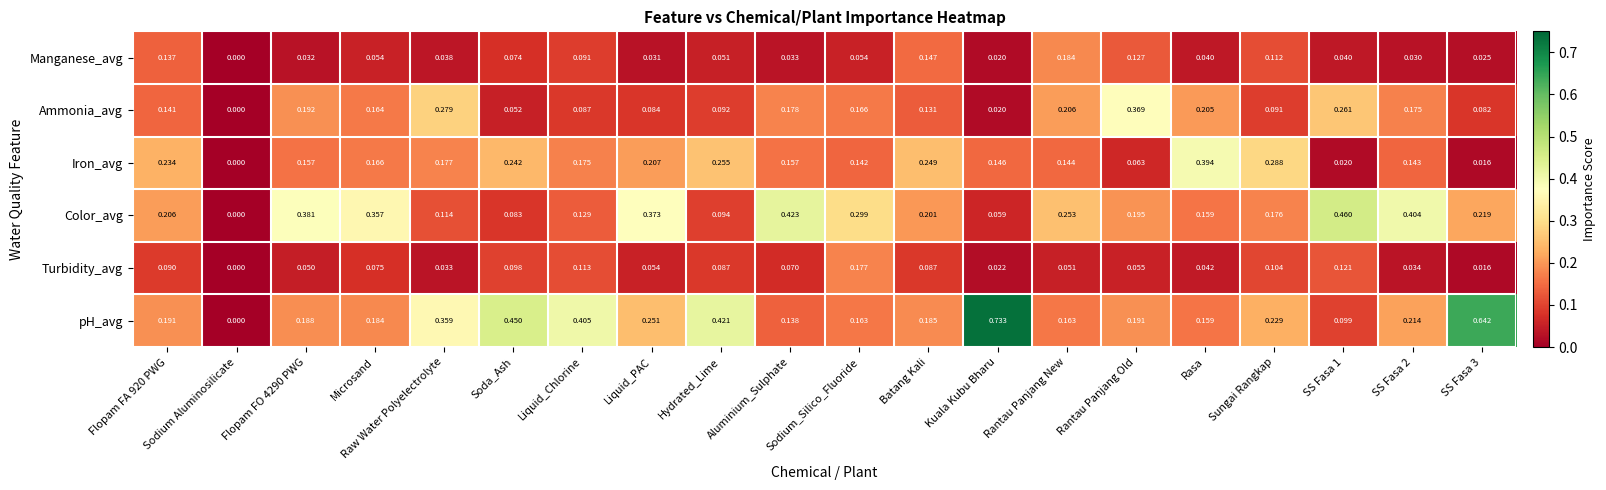

Which series has the largest total across all categories?

pH_avg